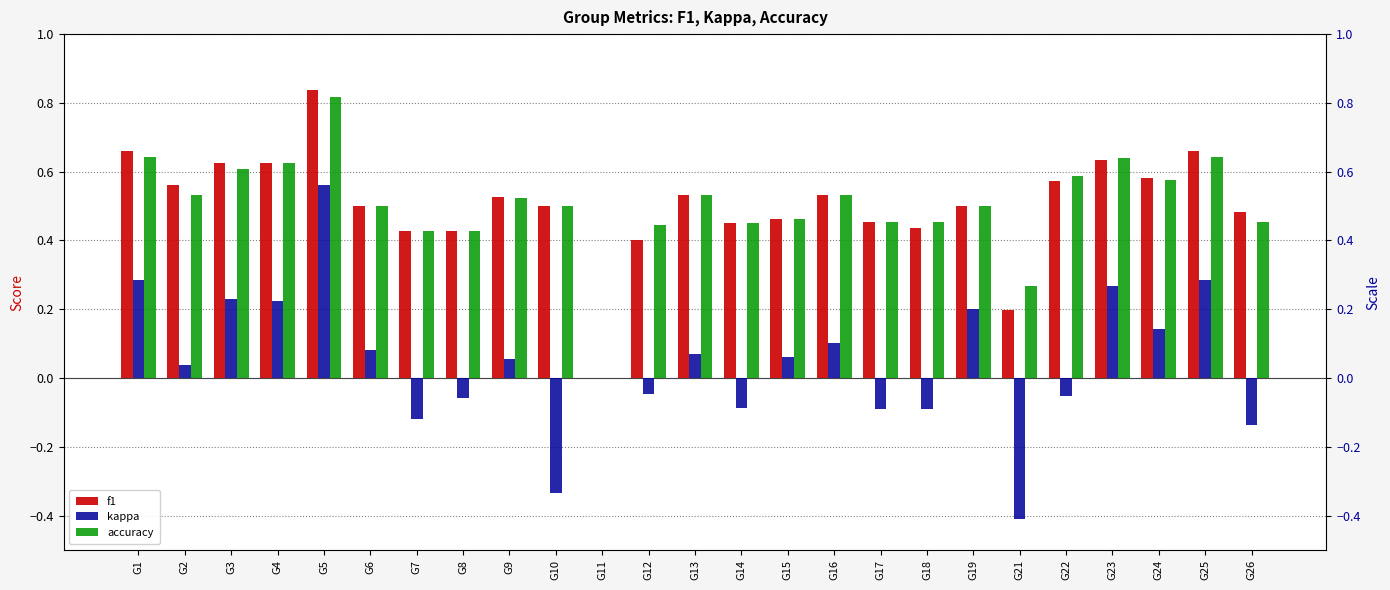

Between G3 and G13, which series saw the biggest shift?

kappa